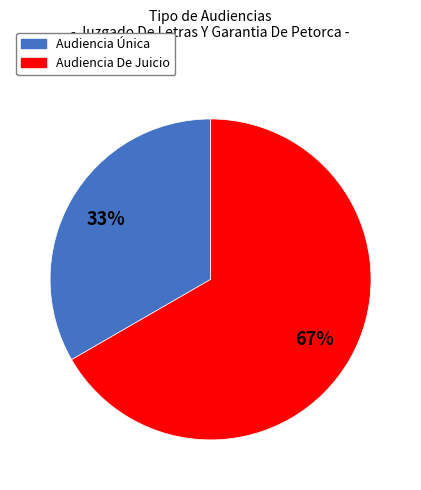

What percentage is the Audiencia Única slice, to the nearest percent?

33%